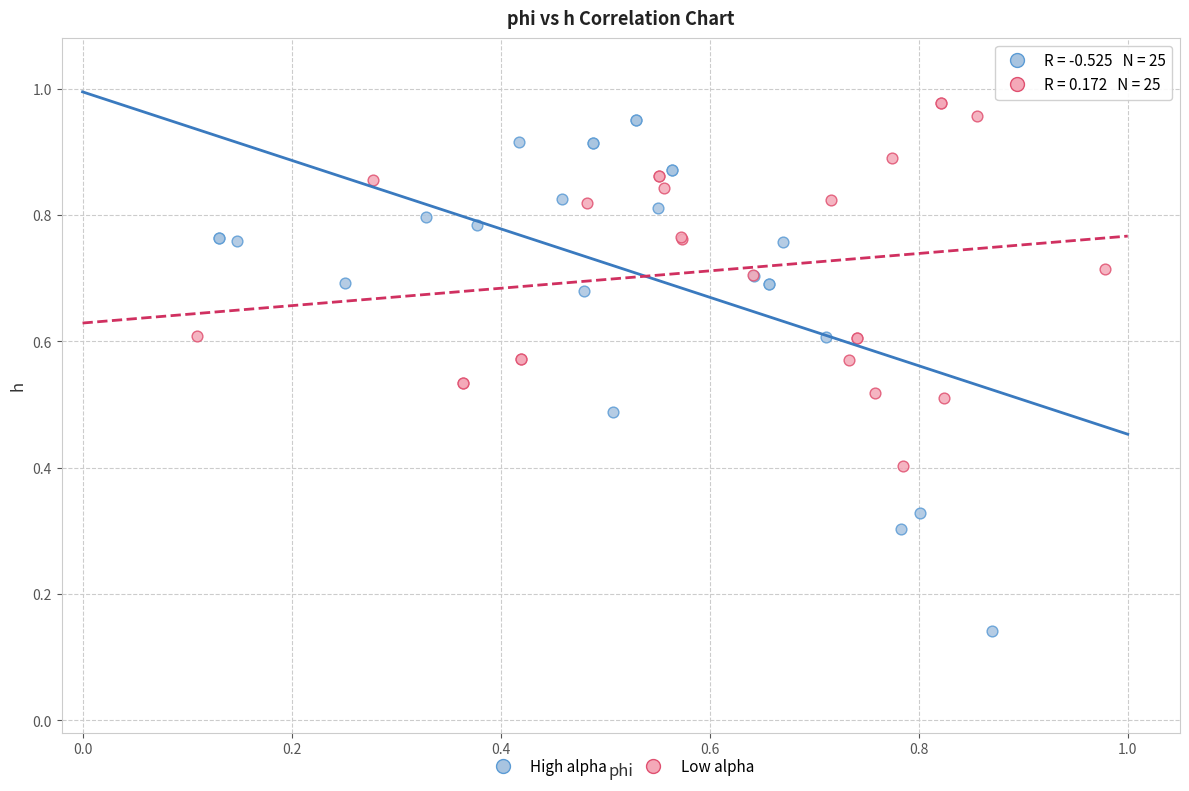

Which series has the widest spread of Y values?

High alpha